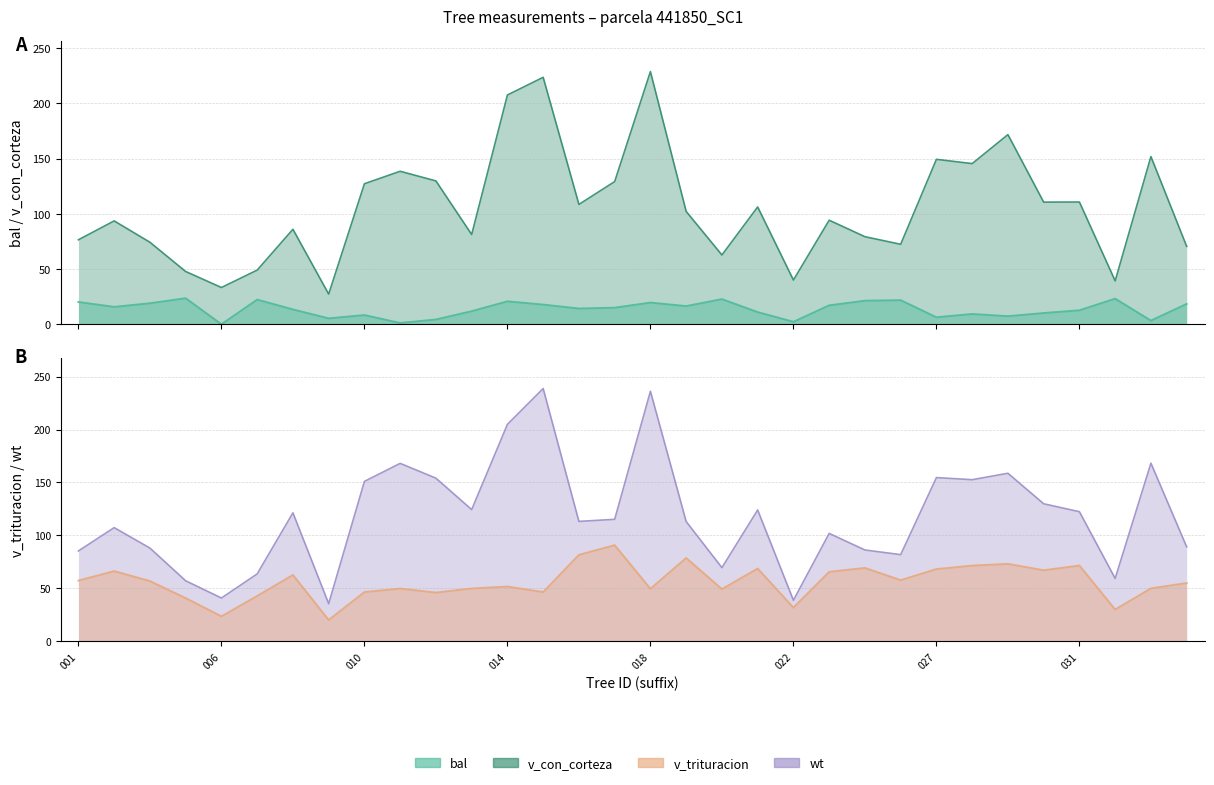

True or false: v_con_corteza and v_trituracion intersect in this chart.

False